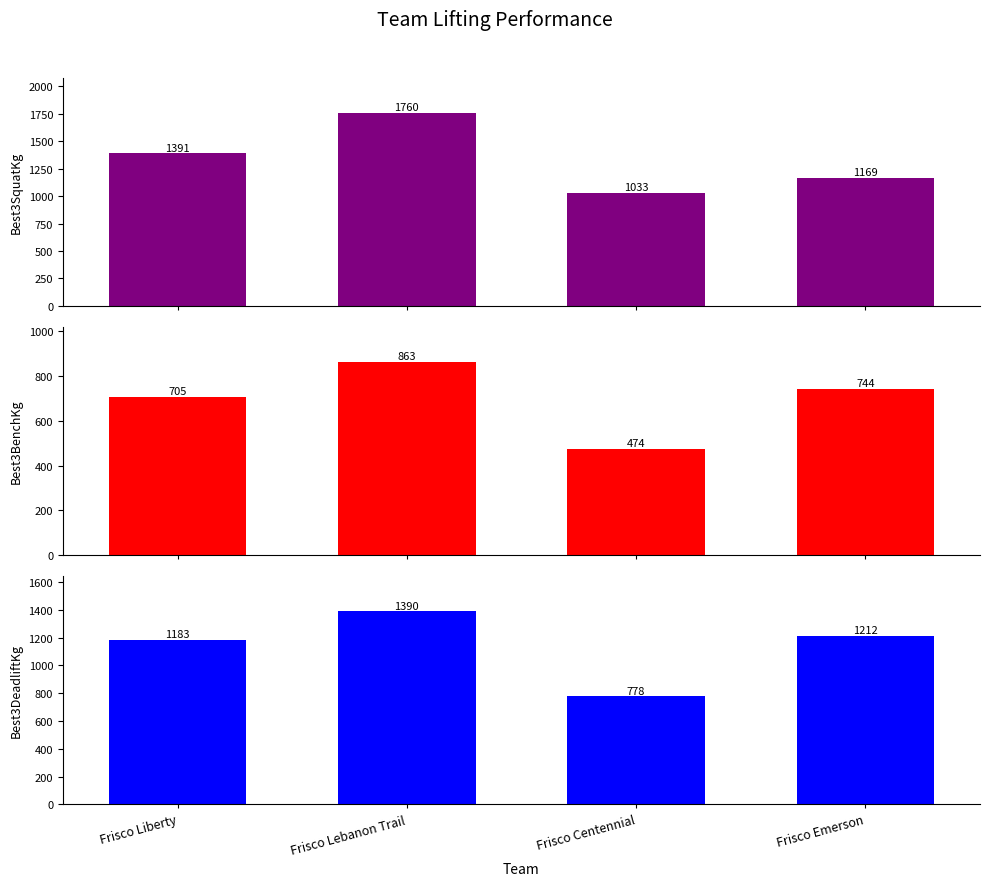

Which series changed the most between Frisco Liberty and Frisco Lebanon Trail?

Best3SquatKg